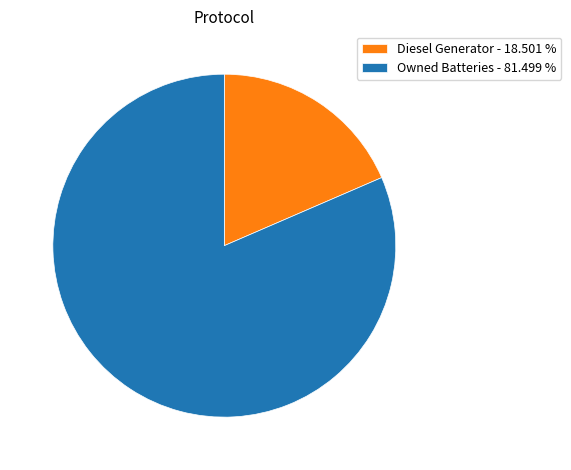

Which slice is the smallest?

Diesel Generator - 18.501 %